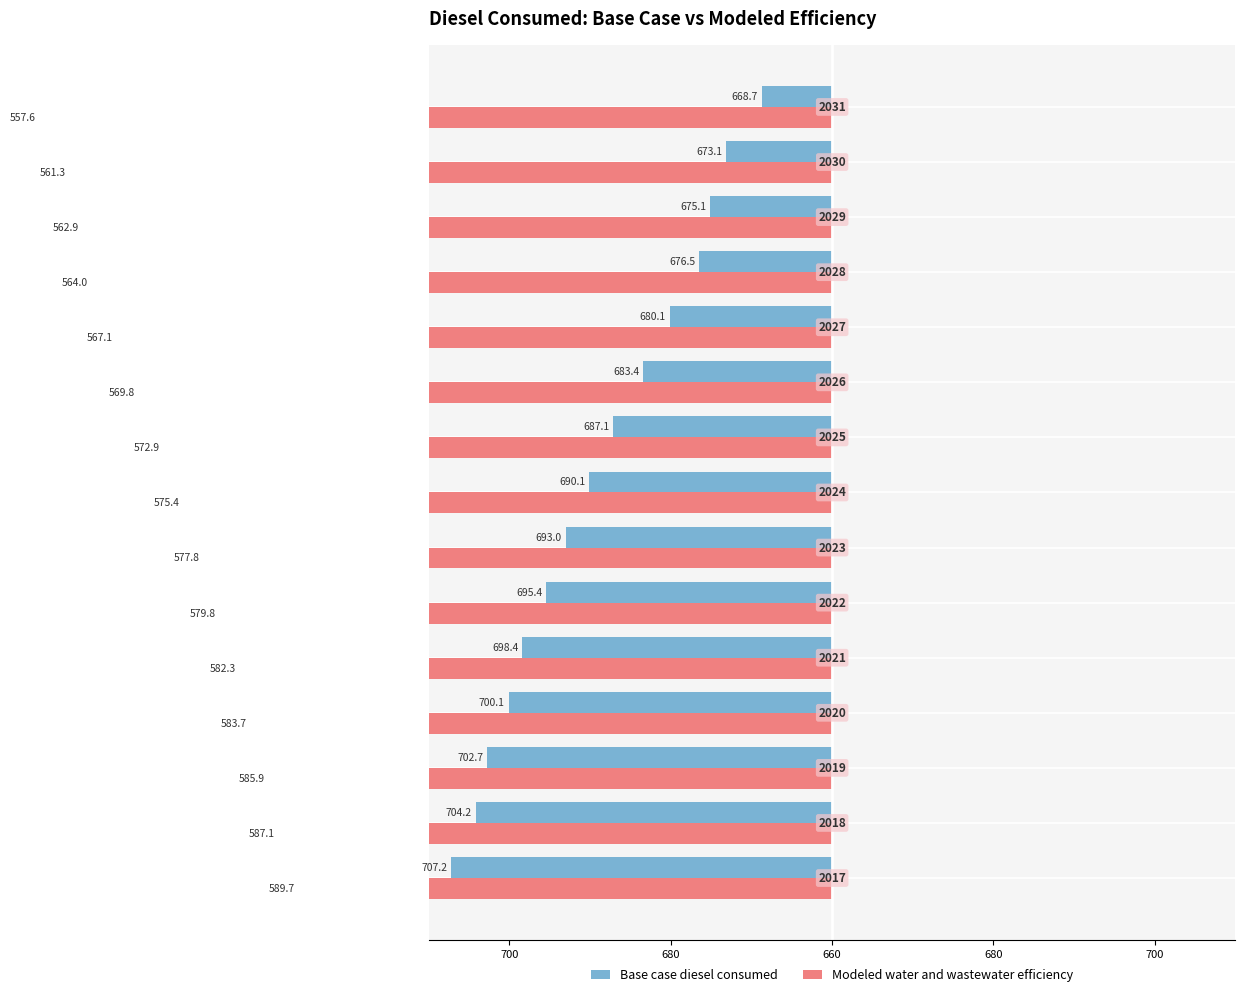

Read the Modeled water and wastewater efficiency value at 680.

-74.1